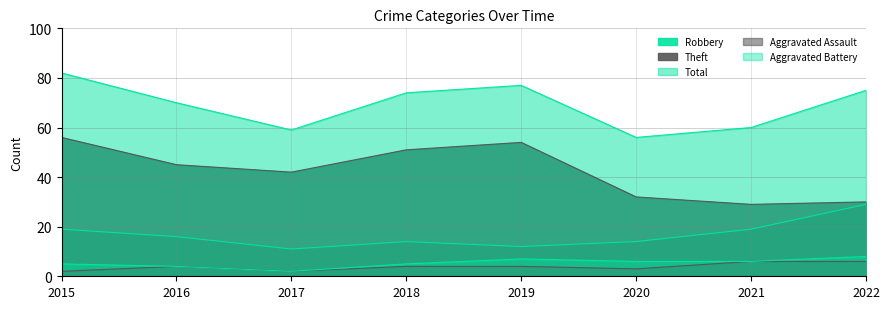

Reading left to right, extract all data points from this chart.

Robbery: 19	16	11	14	12	14	19	29
Theft: 56	45	42	51	54	32	29	30
Total: 82	70	59	74	77	56	60	75
Aggravated Assault: 2	4	2	4	4	3	6	6
Aggravated Battery: 5	4	2	5	7	6	6	8